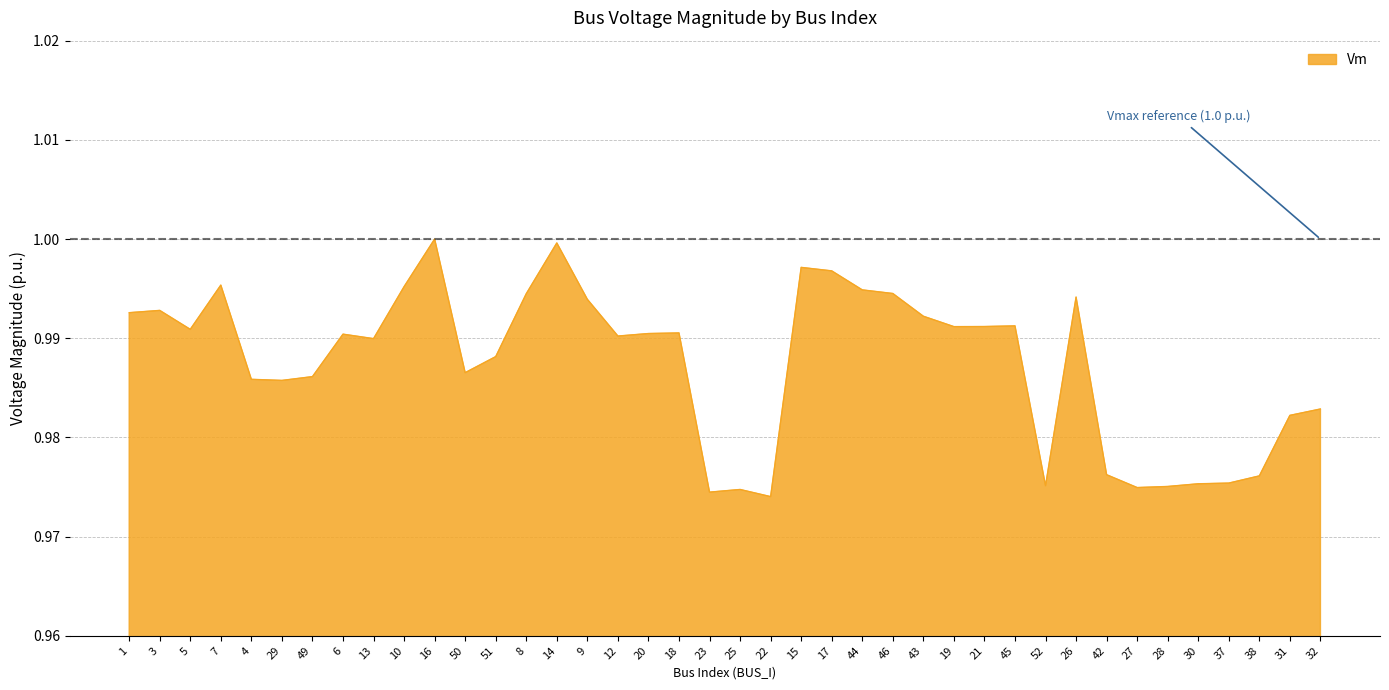

The value at 4 is 0.6. True or false?

False